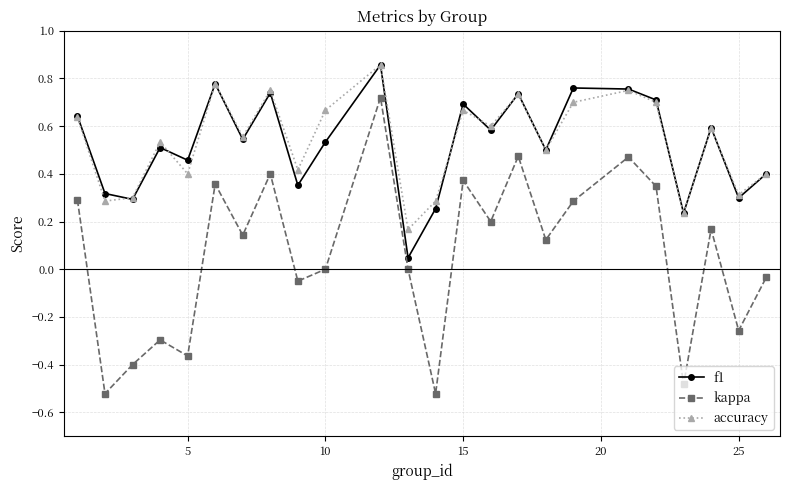

True or false: accuracy and kappa intersect in this chart.

False